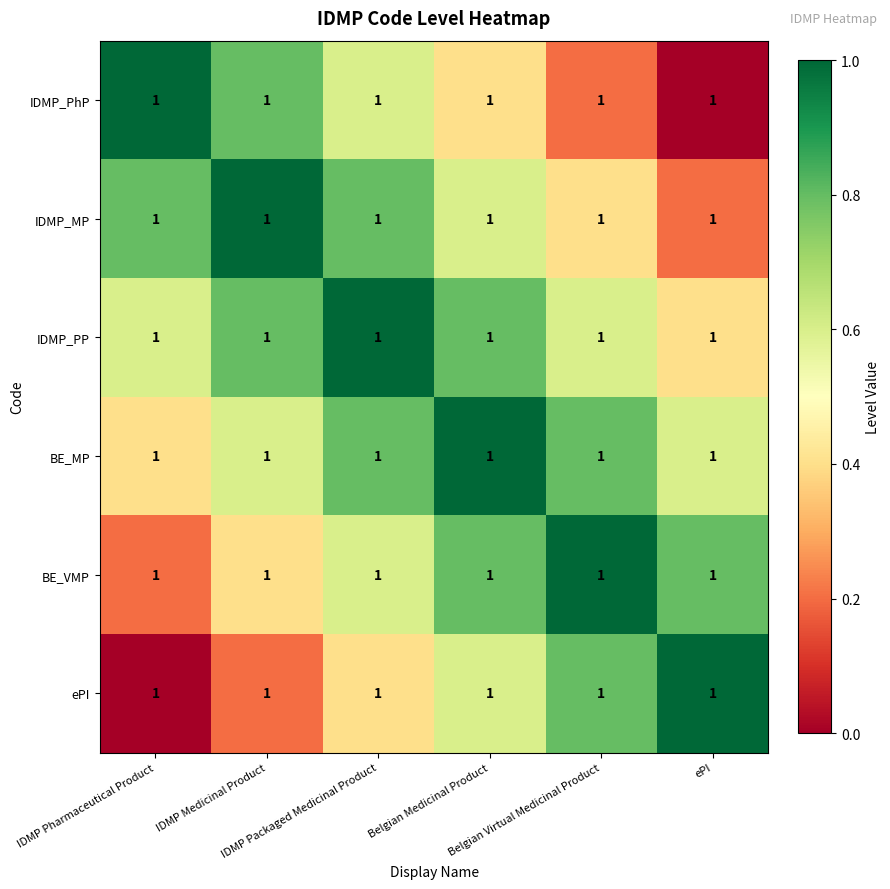

What is the sum of all IDMP_MP values?

3.8